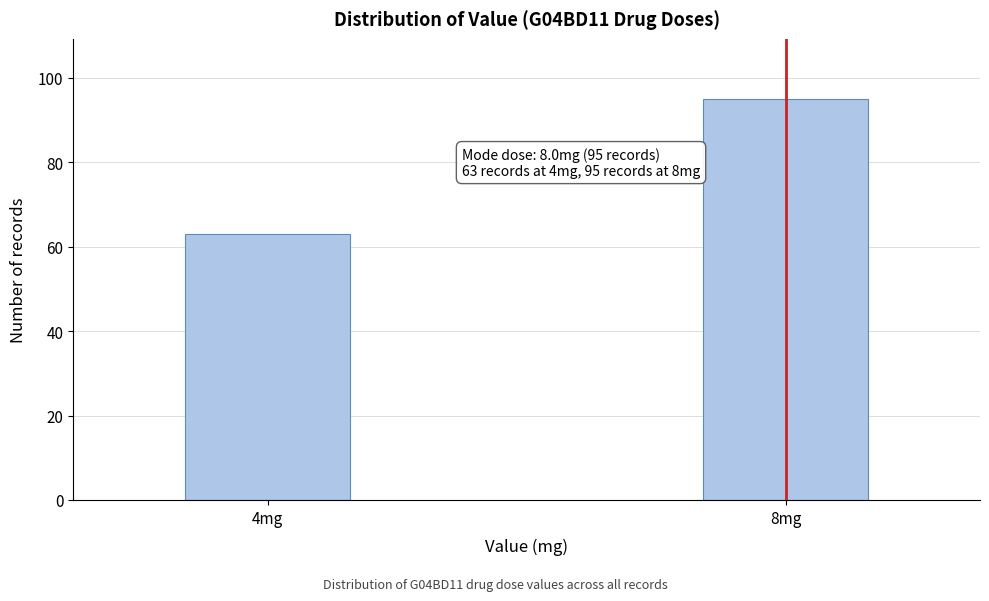

Reading left to right, transcribe all the data shown in this chart.

63	95